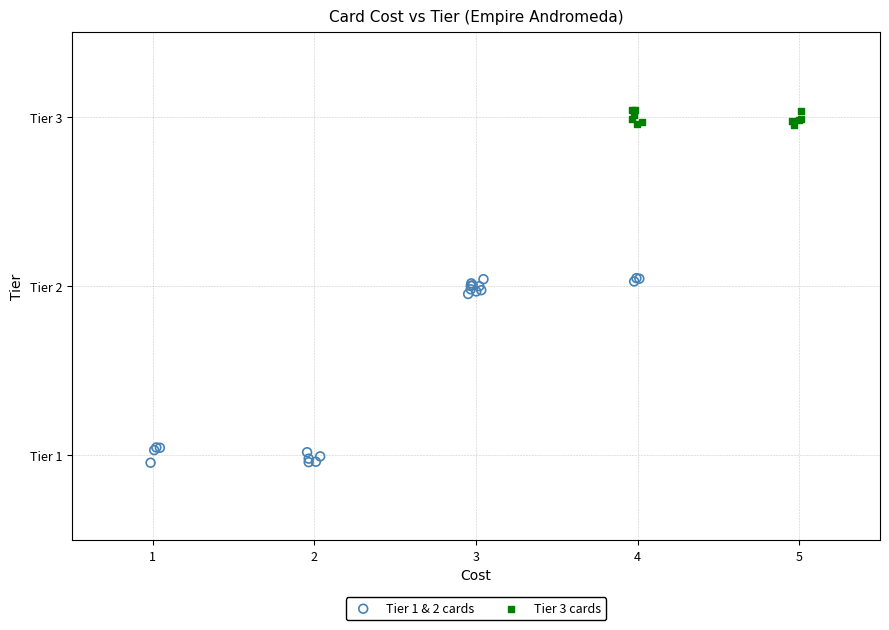

Which series reaches the maximum Y coordinate?

Tier 3 cards